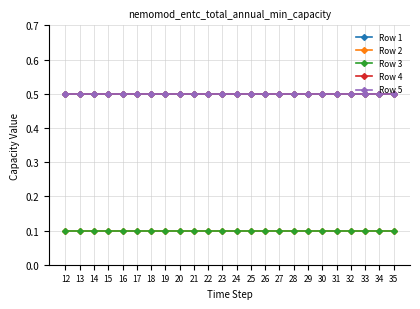

What is the value of the Row 2 point at the 20th from the left?

0.1